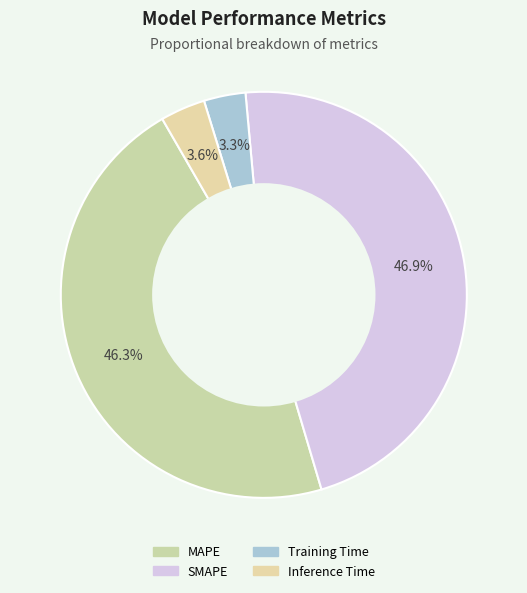

How many segments does this pie chart have?

4